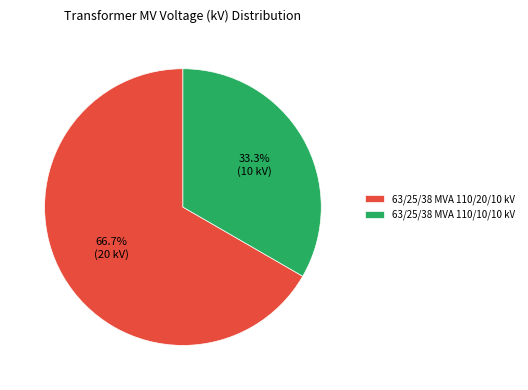

To the nearest percent, what is the difference between the 63/25/38 MVA 110/20/10 kV and 63/25/38 MVA 110/10/10 kV slice percentages?

33%